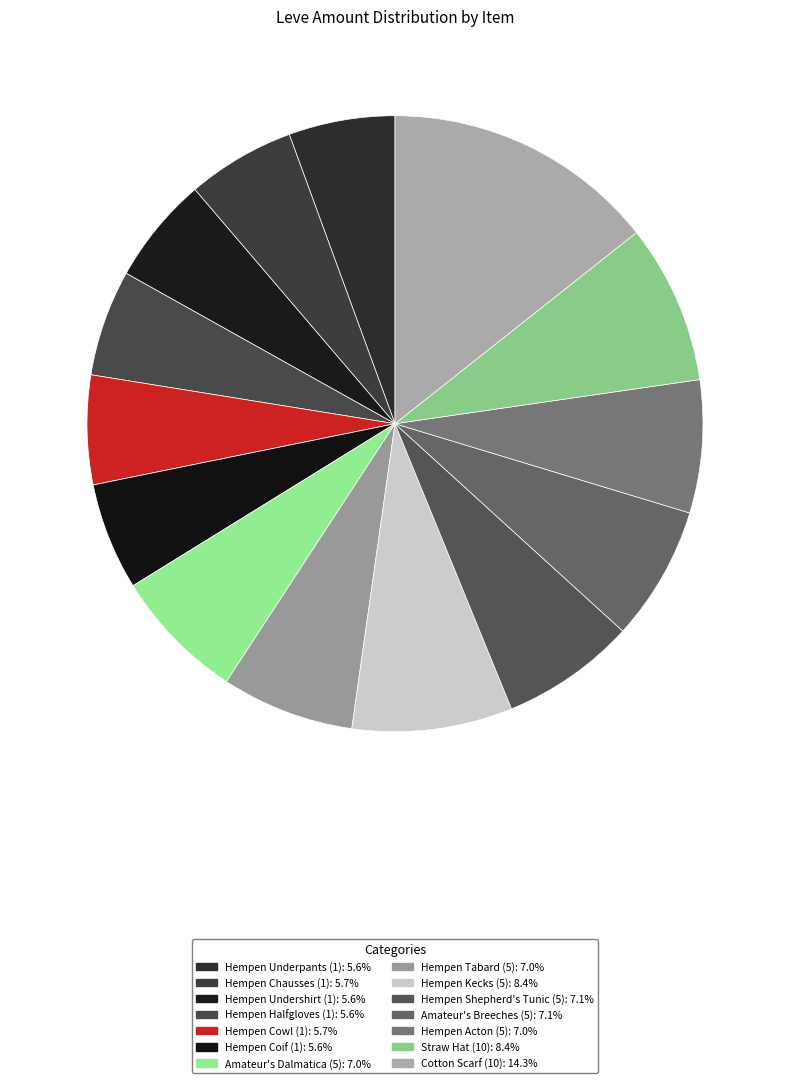

Which slice is the largest?

Cotton Scarf (10)